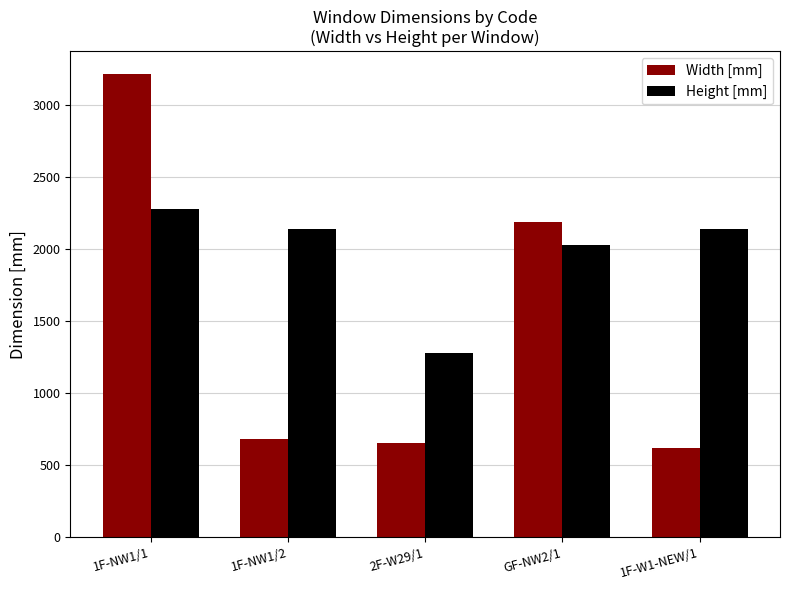

How many data points does each series have?

5